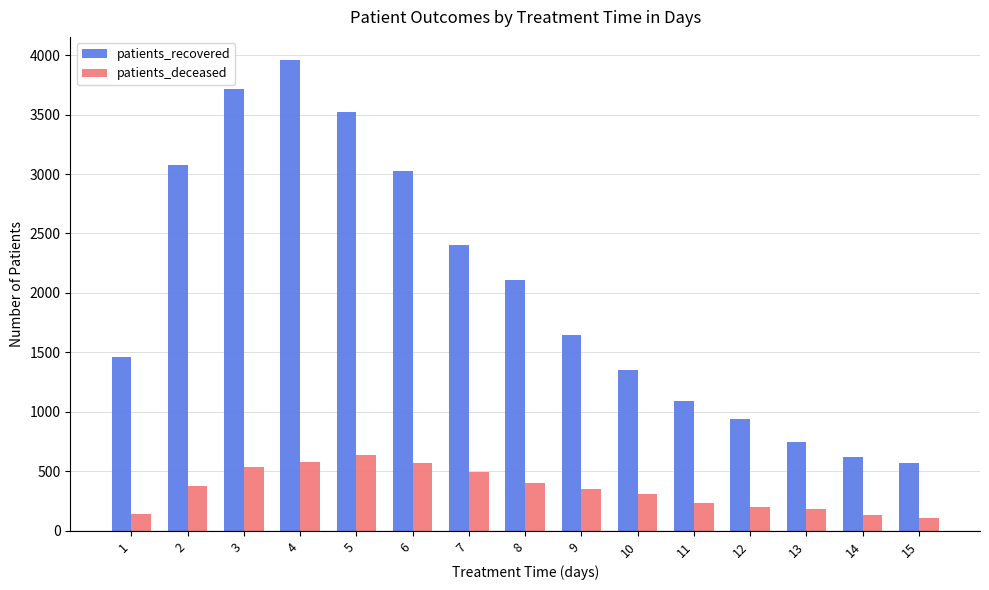

What value does the patients_recovered series have at 8, to the nearest 100?

2100